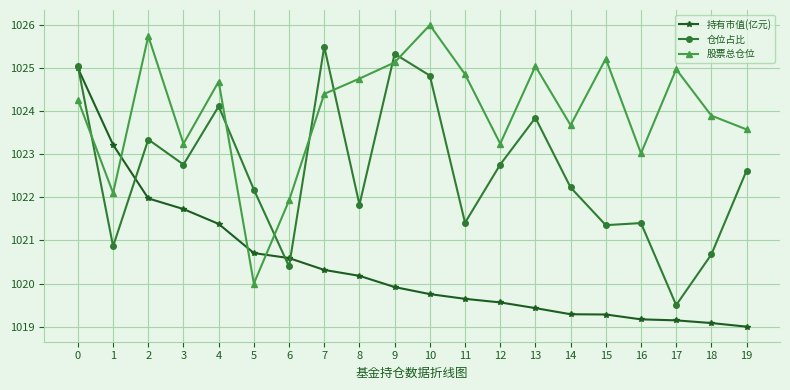

Rank the series by their average value, from lowest to highest.

持有市值(亿元), 仓位占比, 股票总仓位